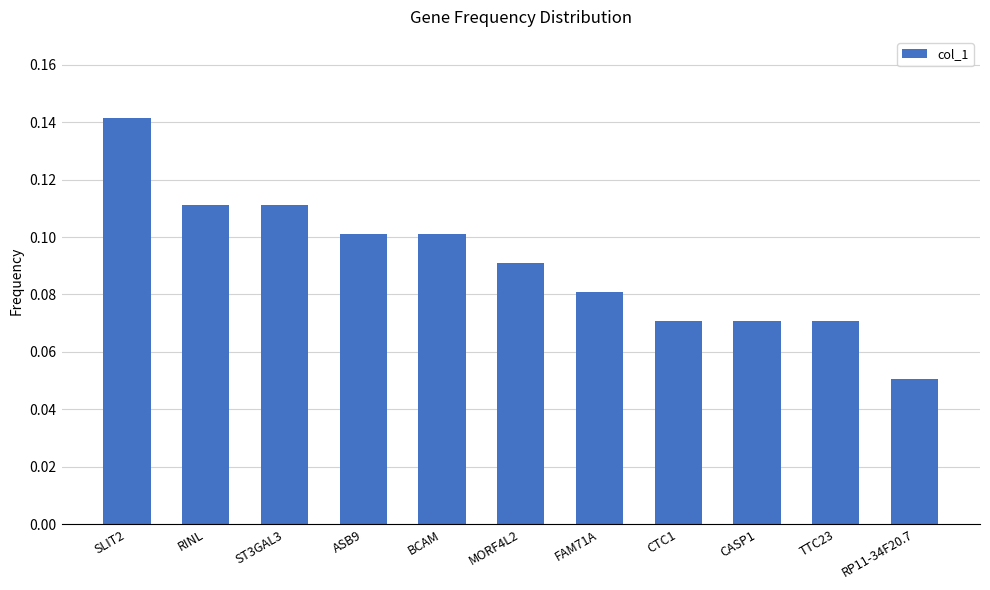

What is the sum of all values?

1.0